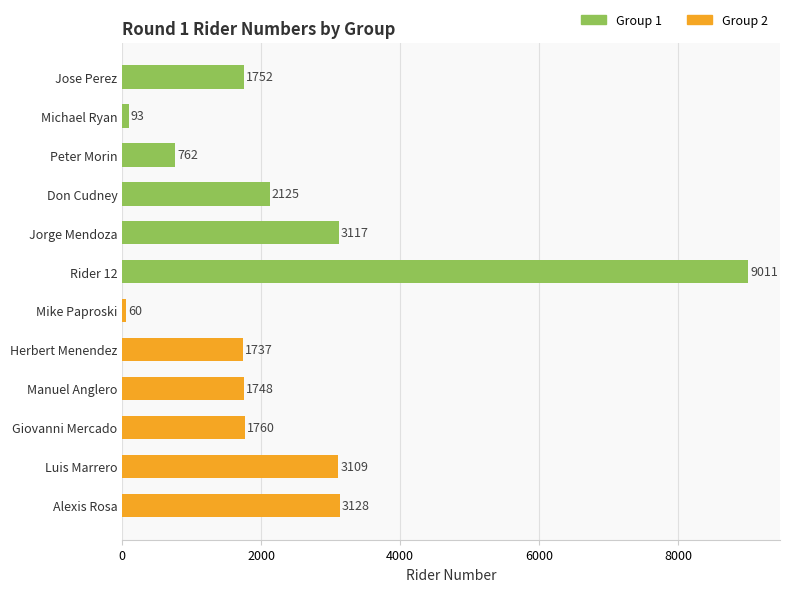

Reading left to right, what are all the values shown in this chart?

Jose Perez=1752	Michael Ryan=93	Peter Morin=762	Don Cudney=2125	Jorge Mendoza=3117	Rider 12=9011	Mike Paproski=60	Herbert Menendez=1737	Manuel Anglero=1748	Giovanni Mercado=1760	Luis Marrero=3109	Alexis Rosa=3128